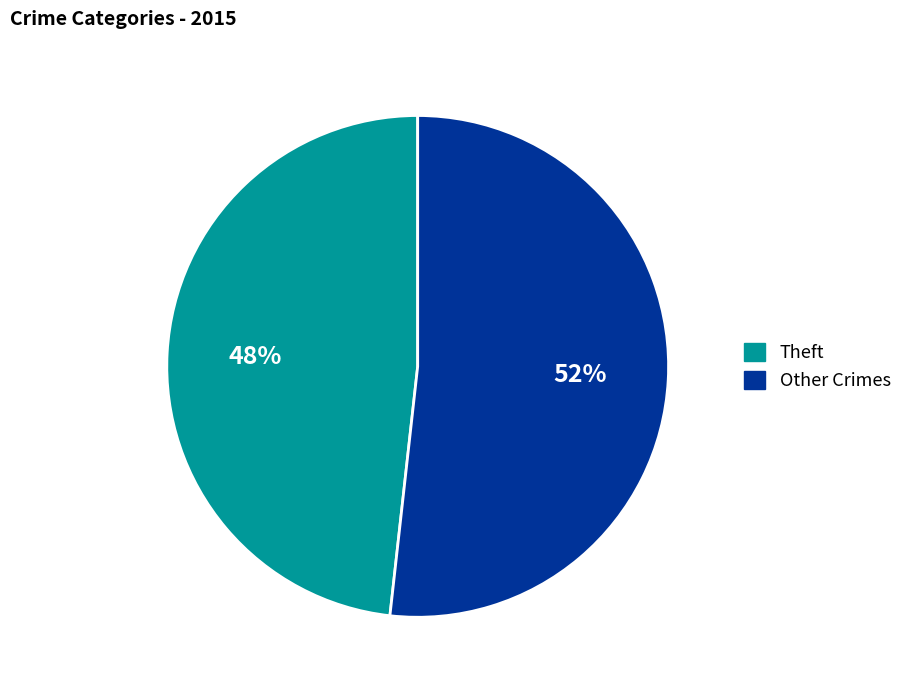

To the nearest percent, what is the average slice percentage?

50%